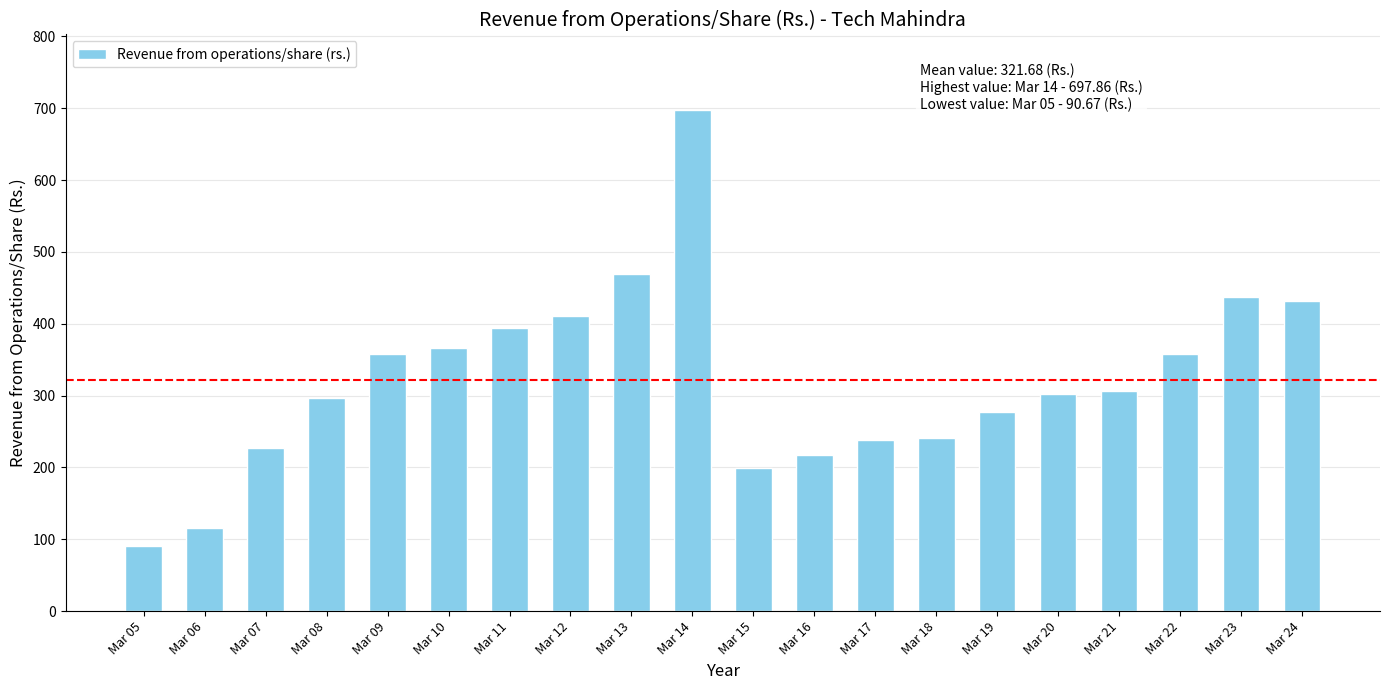

Between Mar 05 and Mar 21, which is larger?

Mar 21